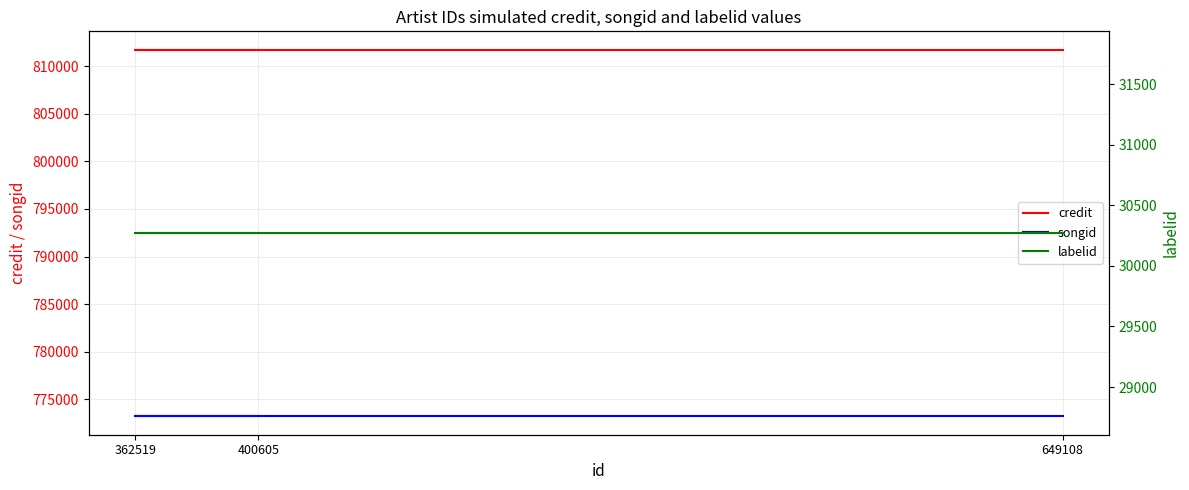

Reading left to right, transcribe all the data shown in this chart.

credit: 811744	811744	811744
songid: 773202	773202	773202
labelid: 30271	30271	30271